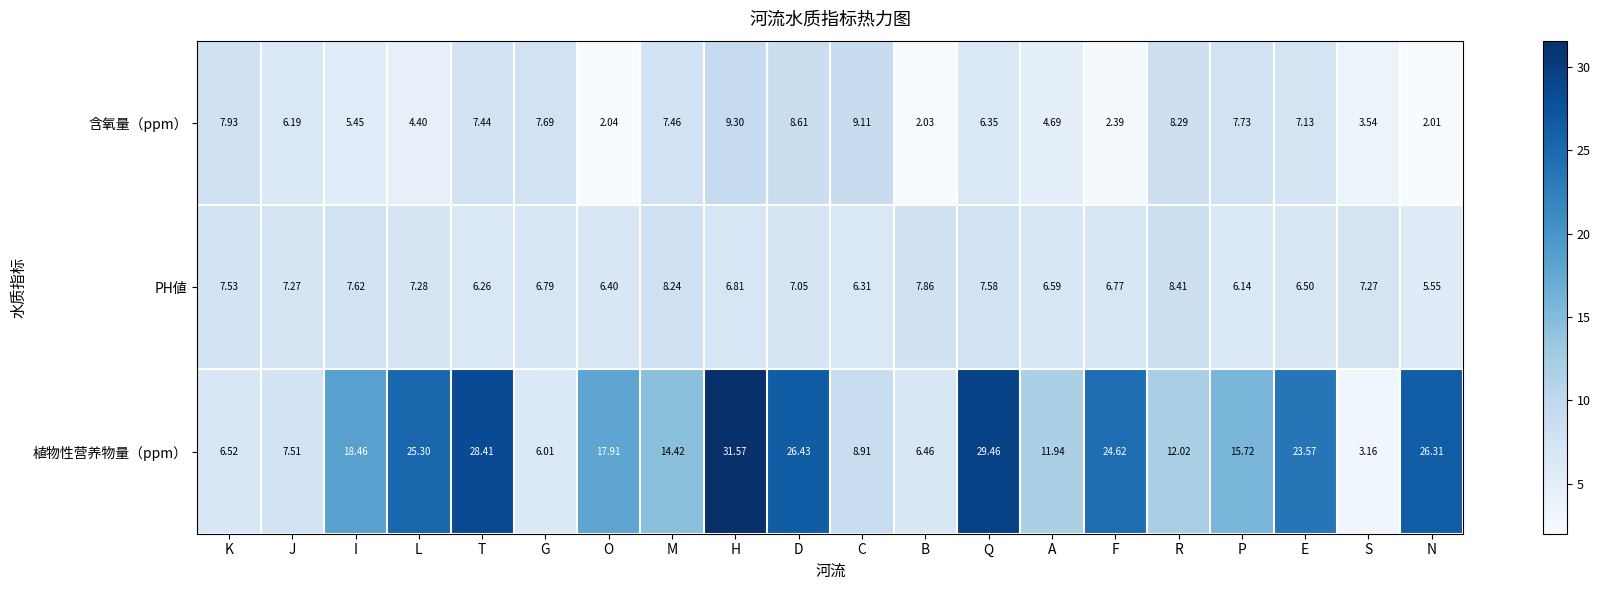

Where does the PH値 series first go above 7?

K